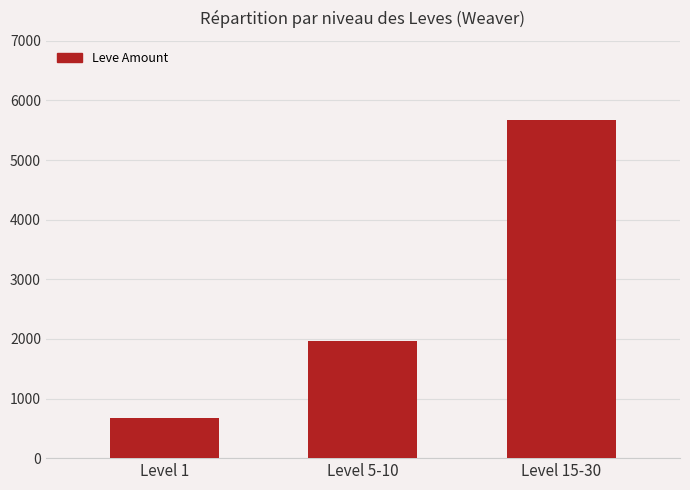

What is the difference between the maximum and second lowest values?

3714